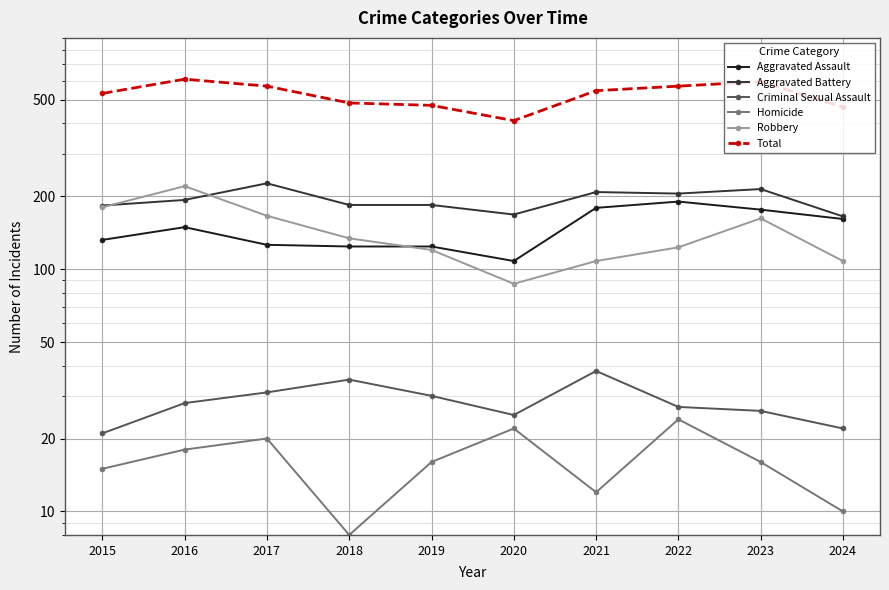

Between 2018 and 2016, which is larger?

2016